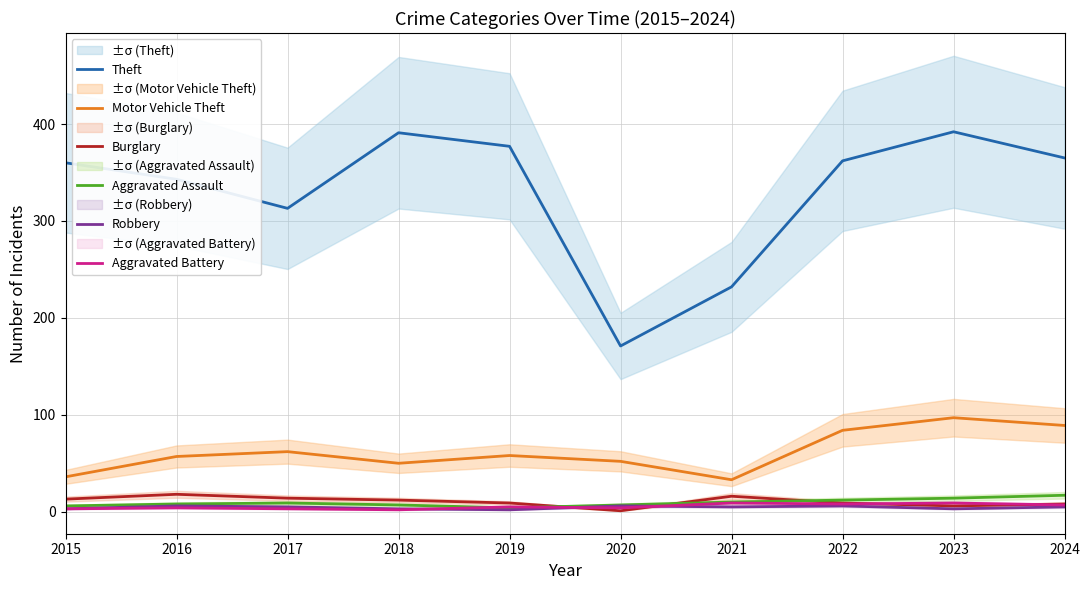

What is the difference between the maximum and second lowest values in the Robbery series?

3